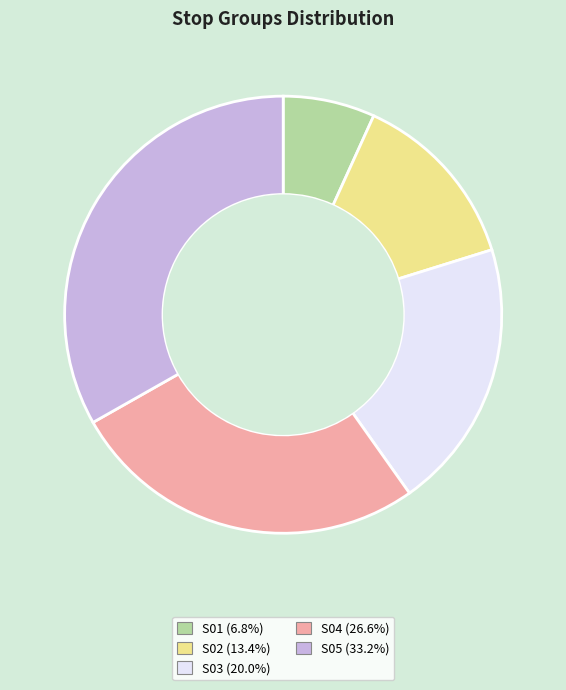

Rank the categories by value from highest to lowest.

S05, S04, S03, S02, S01